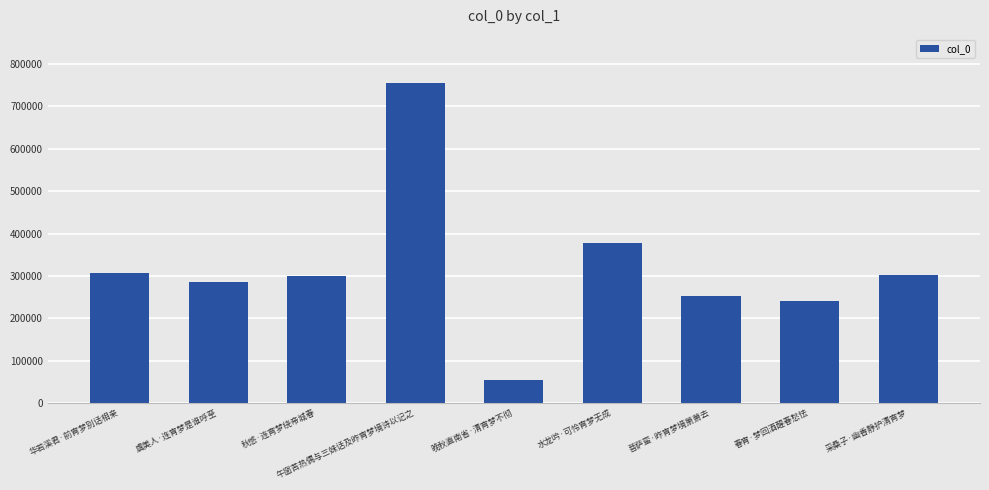

What is the label of the 5th bar from the right?

晚秋直南省·清宵梦不彻